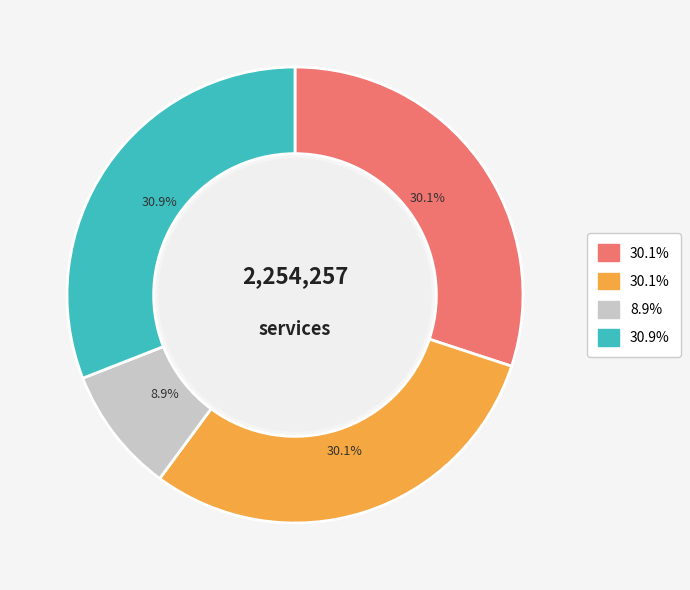

Does any single category account for the majority?

No